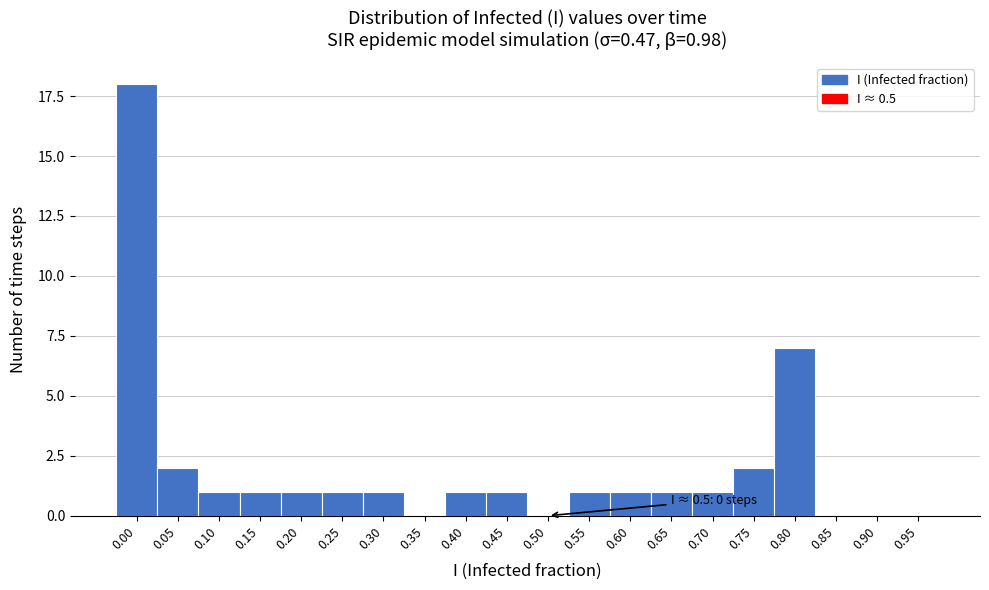

Which has a higher value, 0.80 or 0.05?

0.80